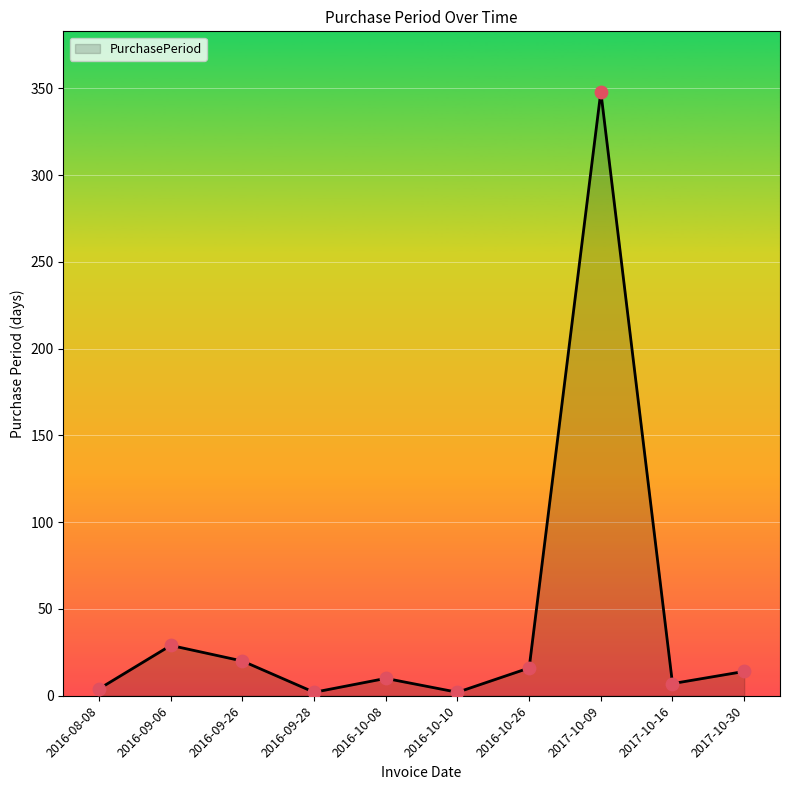

What is the ratio of the value at 2017-10-30 to the value at 2016-09-06?

0.5